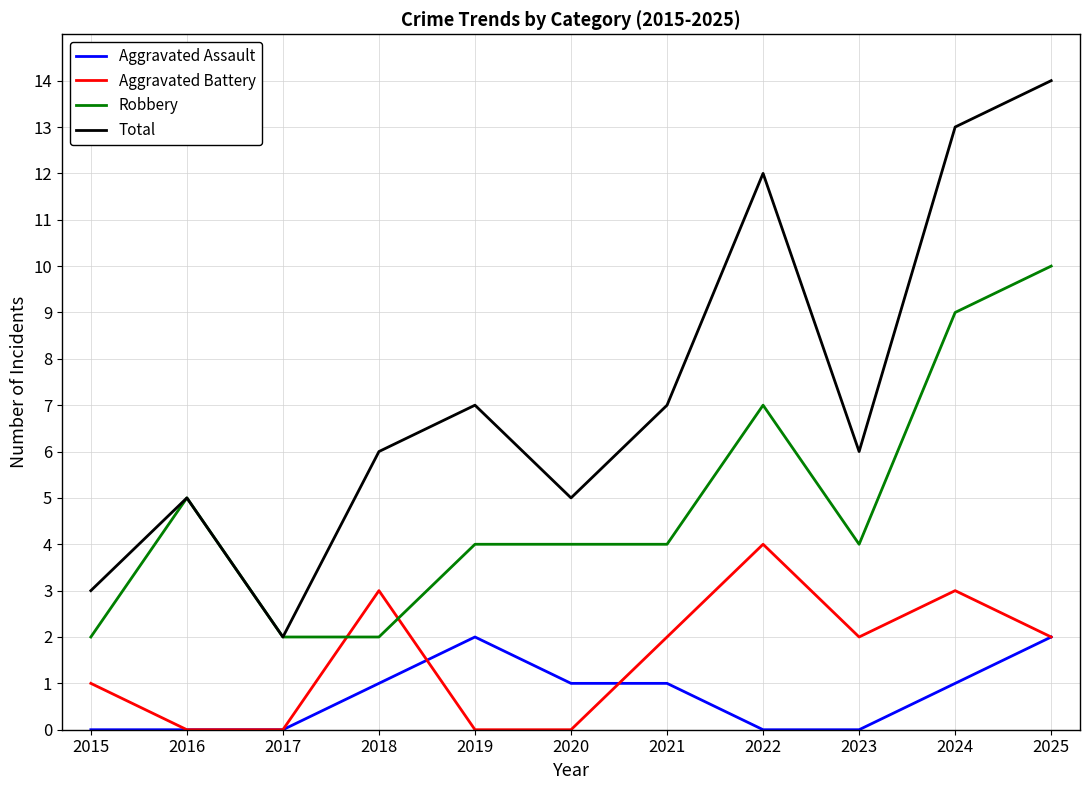

Rank the series by their maximum value, from lowest to highest.

Aggravated Assault, Aggravated Battery, Robbery, Total